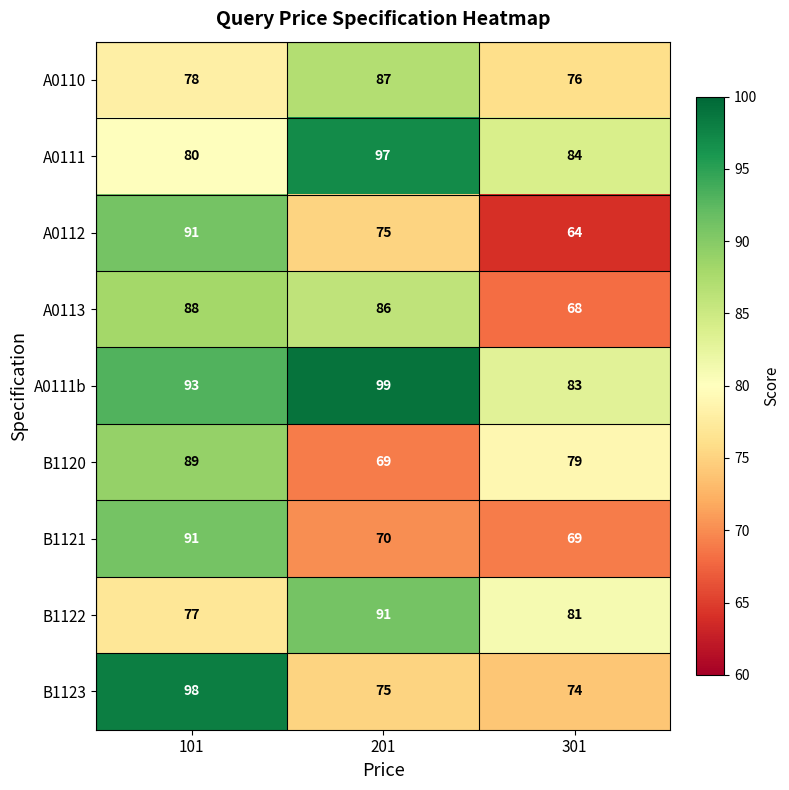

At which category is the sum across all series the highest?

101